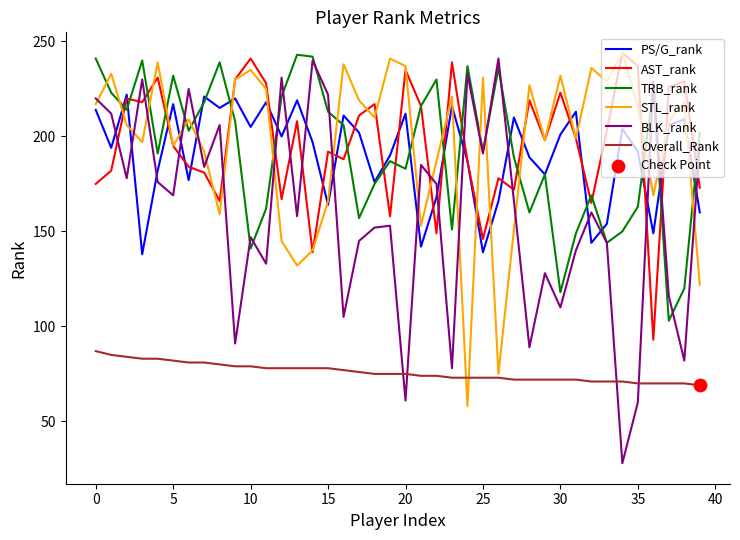

At how many categories does at least one series exceed 32?

40